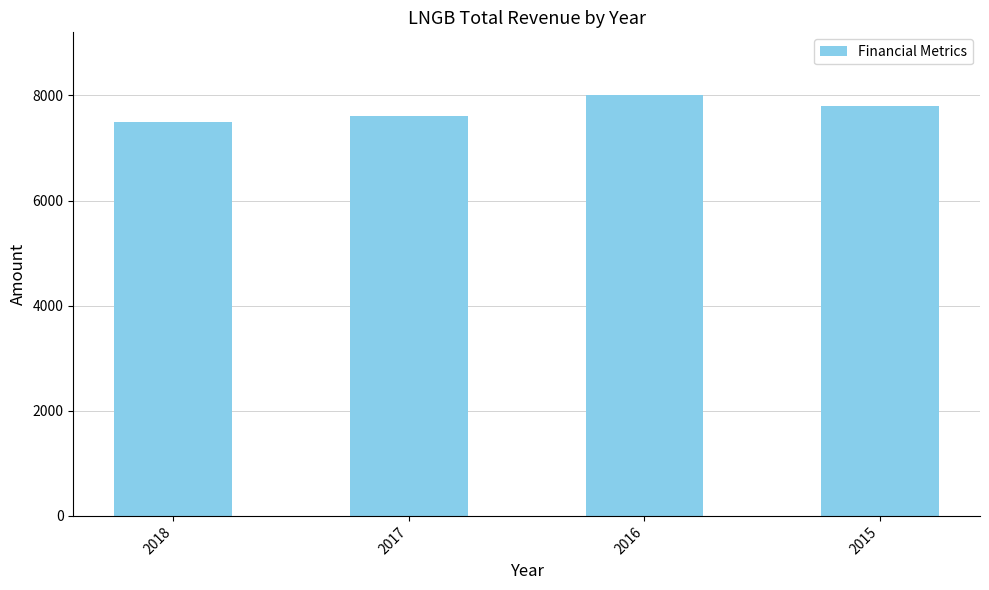

What is the change in value from 2018 to 2016?

+500